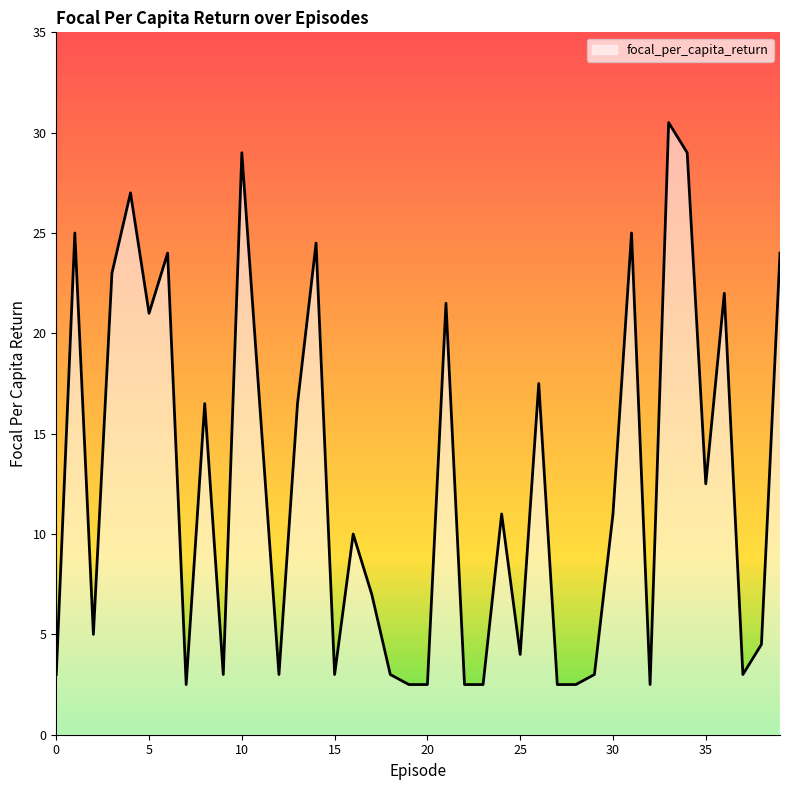

What is the smallest value displayed?

2.5